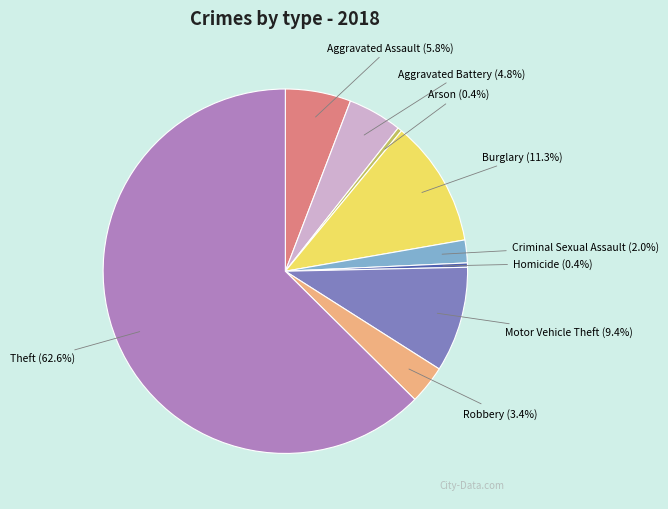

To the nearest percent, what is the difference between the largest and smallest slice percentages?

62%